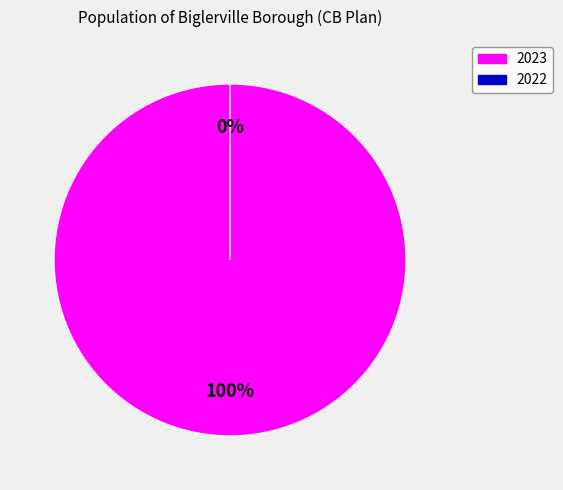

Which category has the smallest portion of the pie?

2022